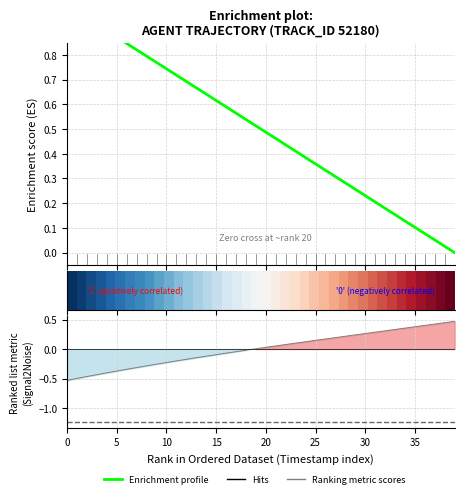

True or false: X and TIMESTAMP intersect in this chart.

False